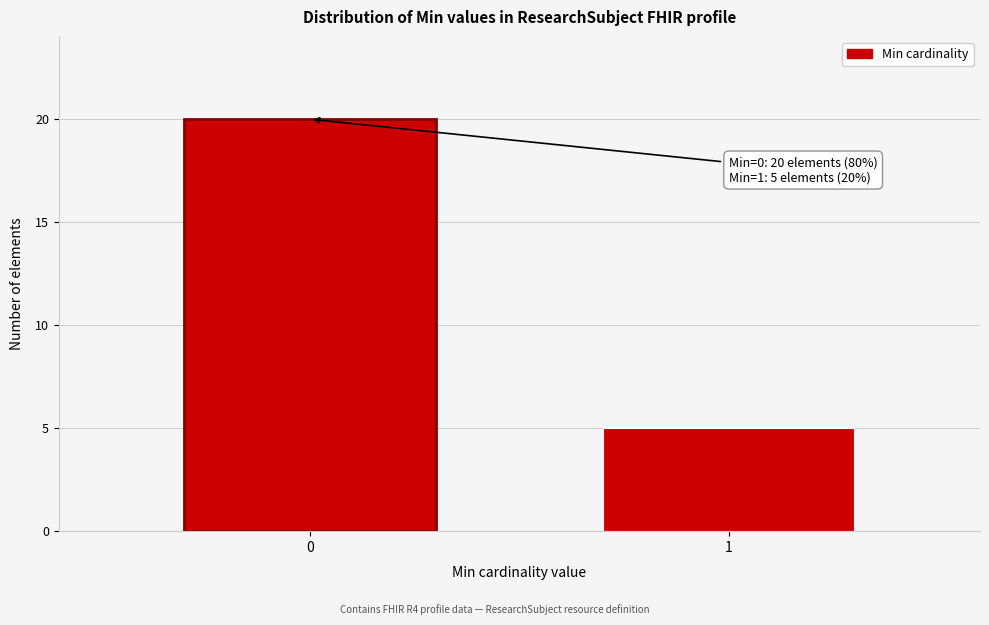

Reading right to left, transcribe all the data shown in this chart.

5	20